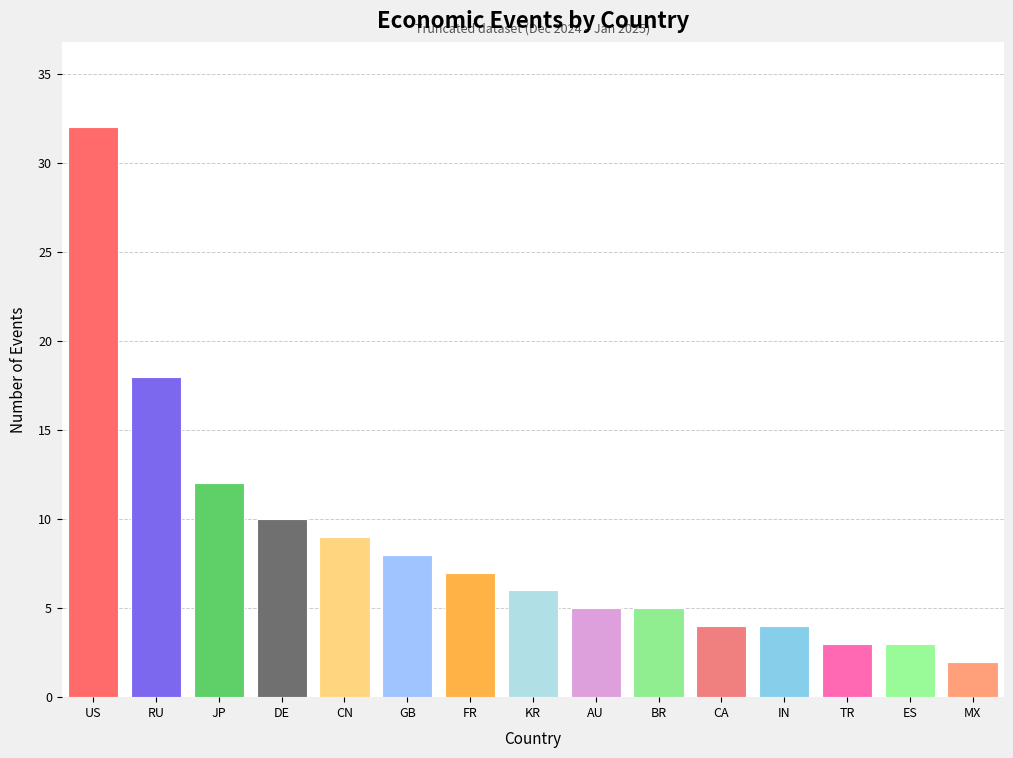

What is the sum of the values at RU and TR?

21